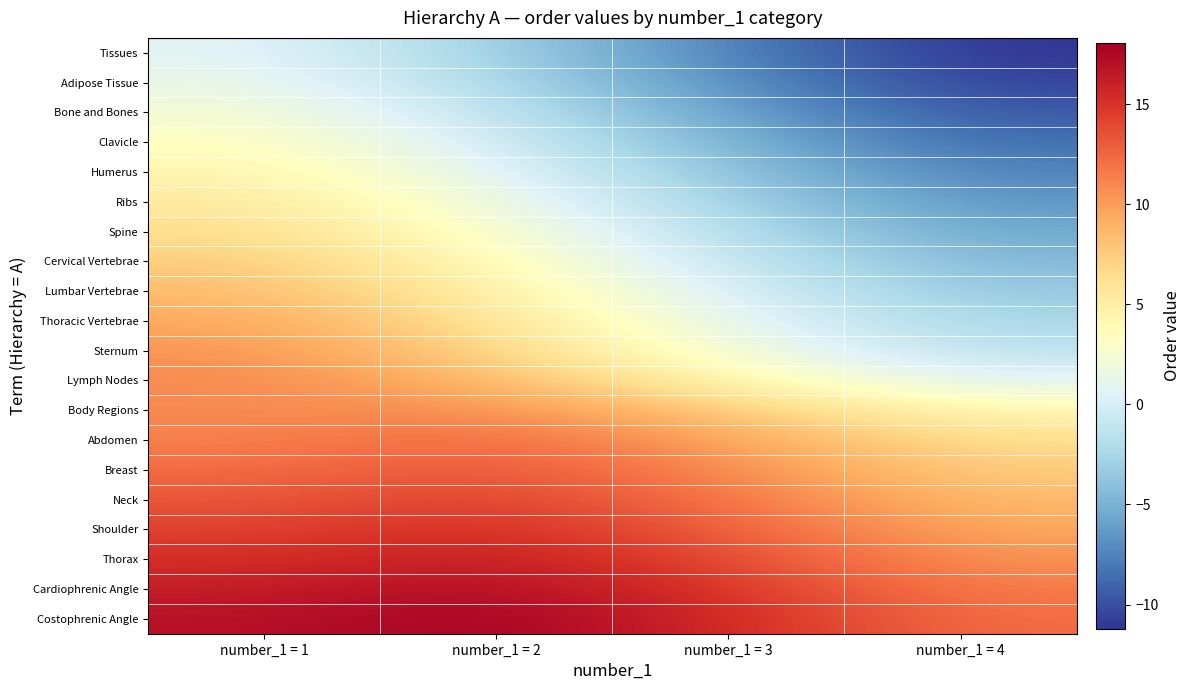

At which category is the sum across all series the highest?

number_1 = 1